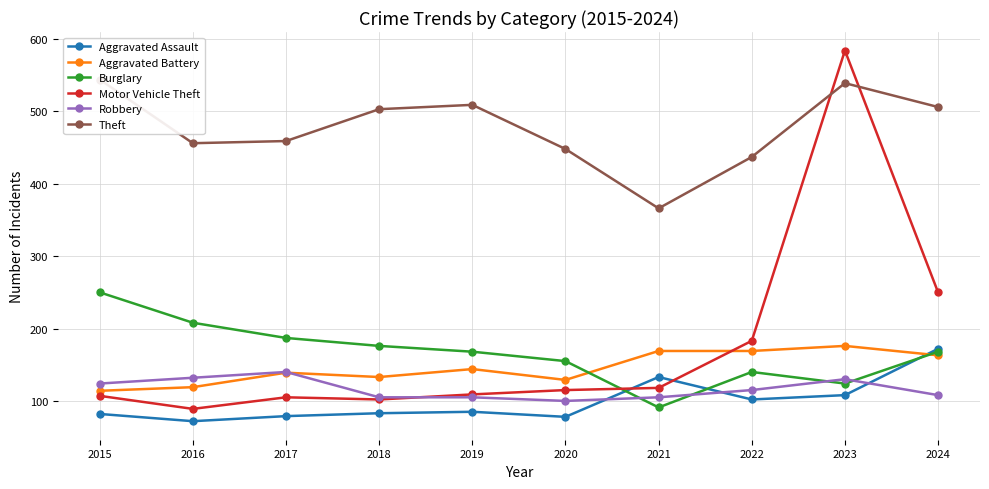

What is the difference between the Aggravated Battery values at 2022 and 2016?

50